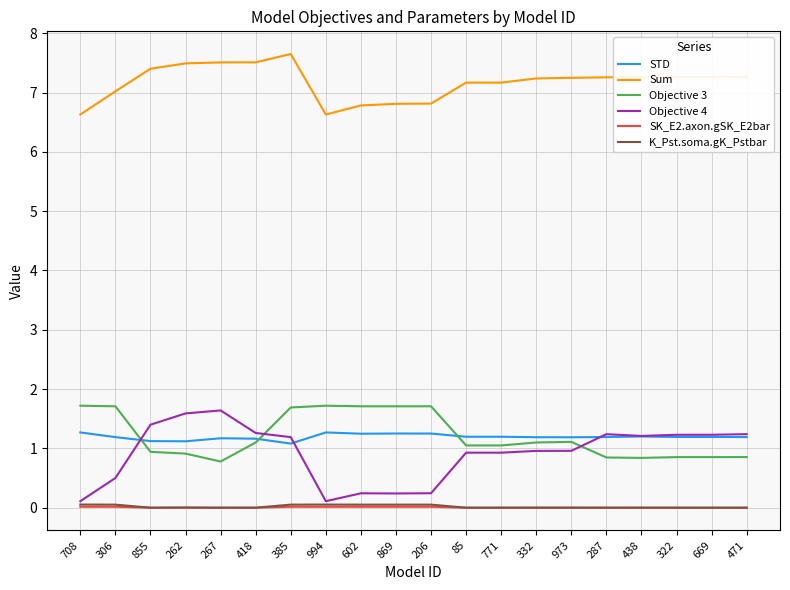

The value of Sum at 322 is 7.3. True or false?

True